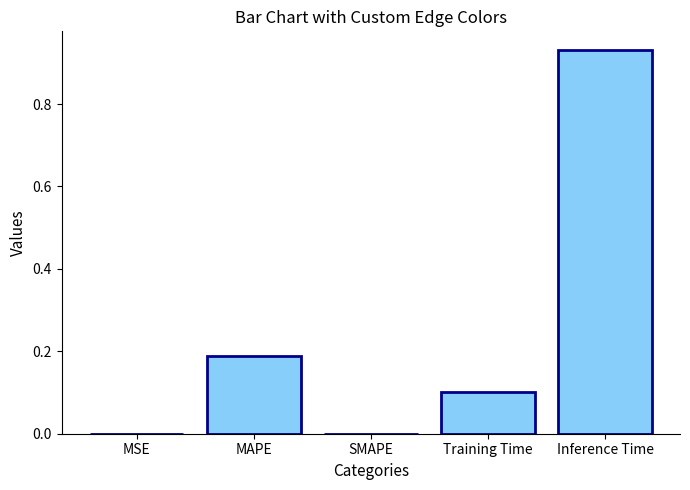

At which category does the chart reach its peak across all series?

Inference Time